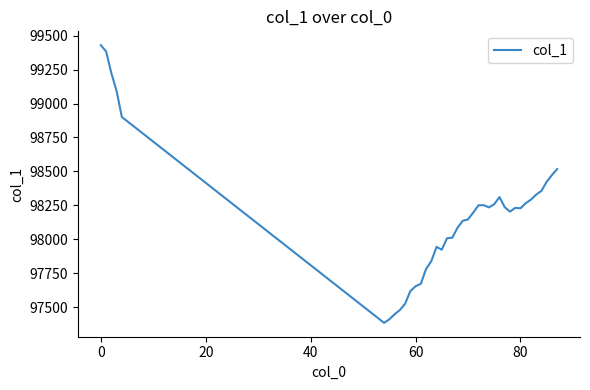

What is the maximum value shown in the chart?

99429.0